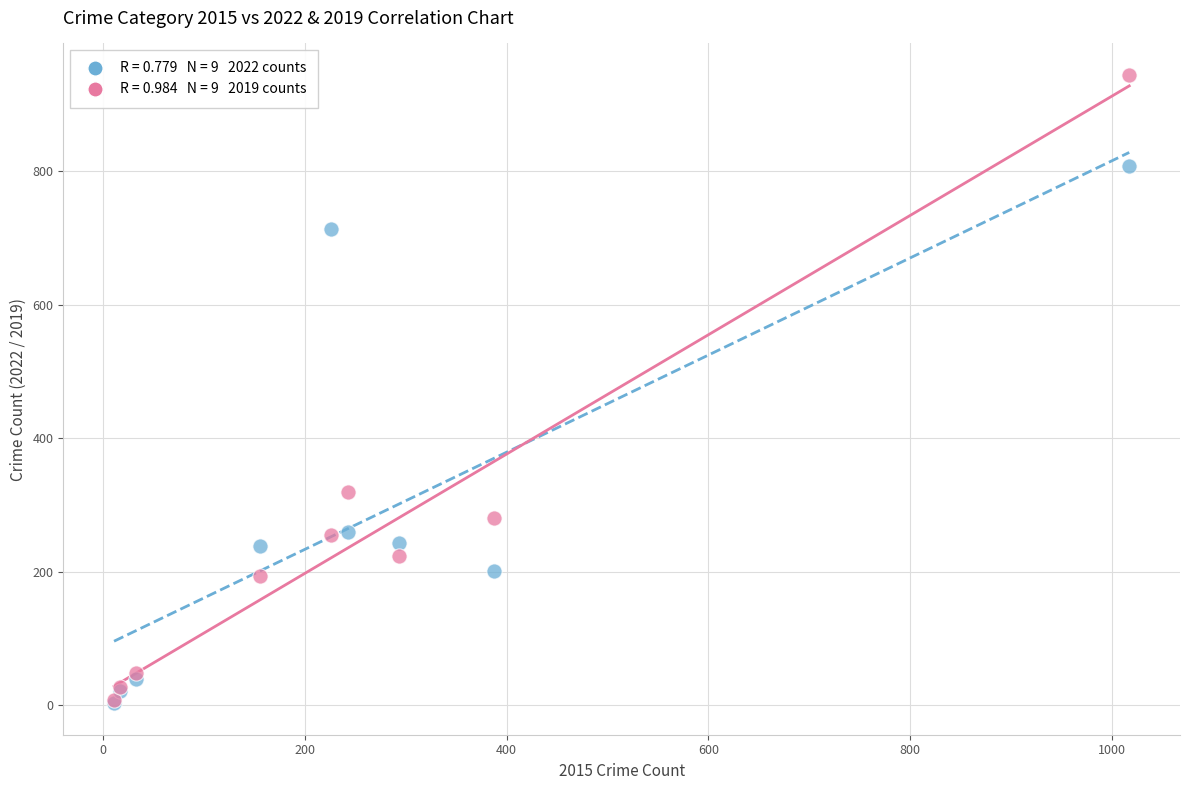

Across all series, what Y value is closest to 473?

319